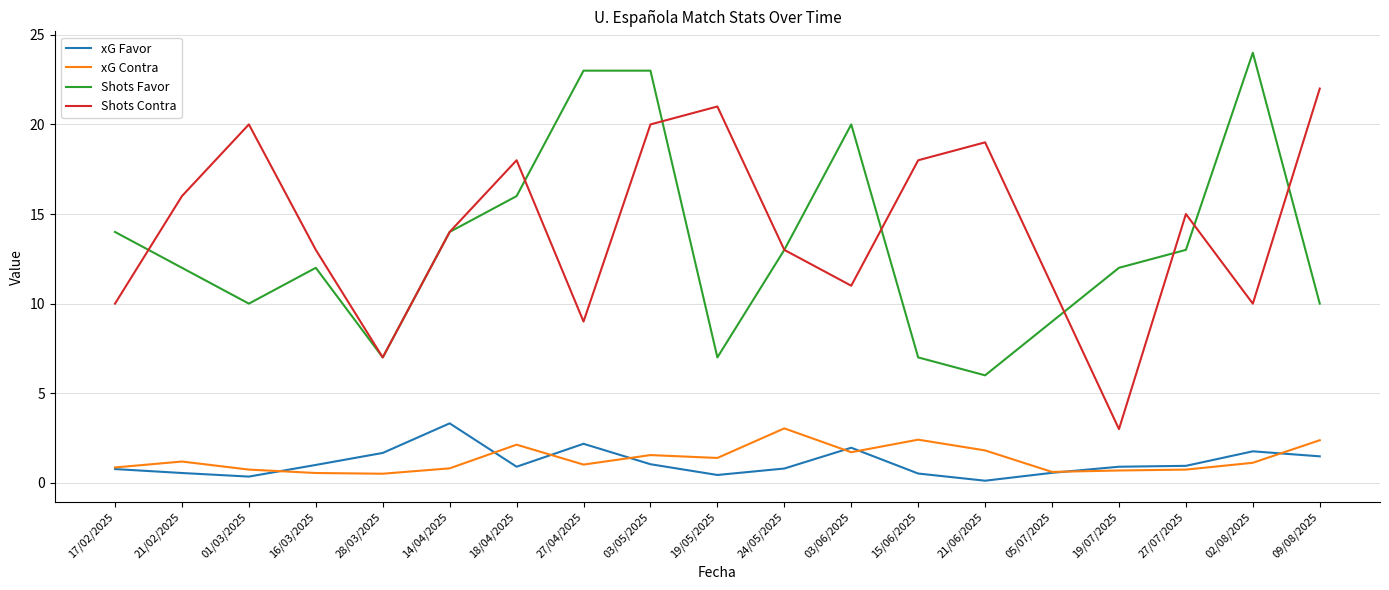

At 09/08/2025, list the series in order from largest to smallest.

Shots Contra, Shots Favor, xG Contra, xG Favor